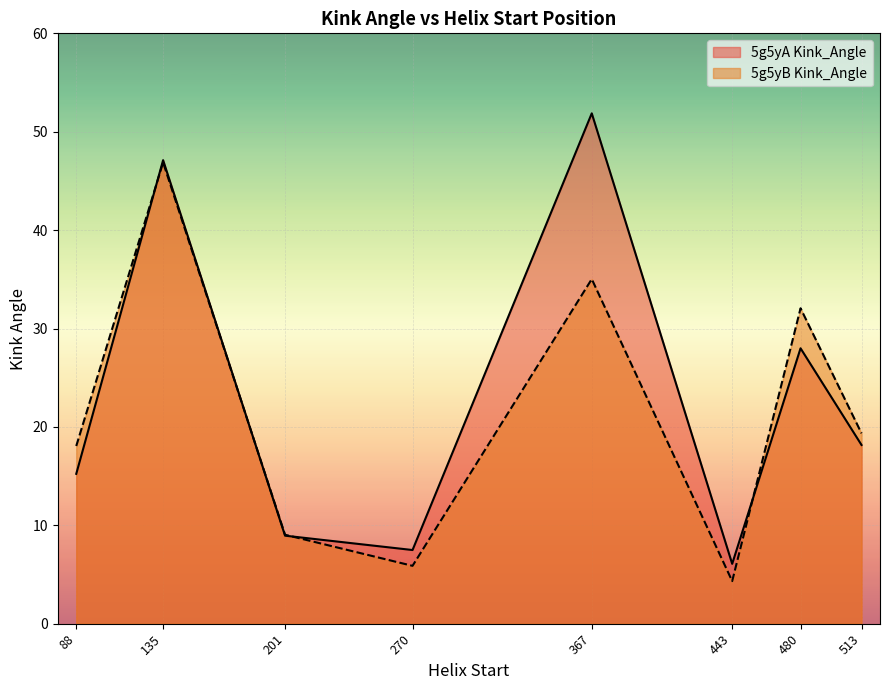

Which series has the largest range (max minus min)?

5g5yA Kink_Angle